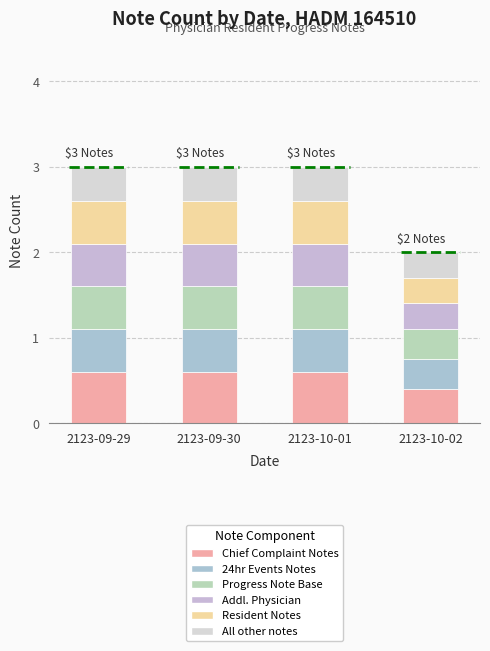

How many bars are there in total?

4